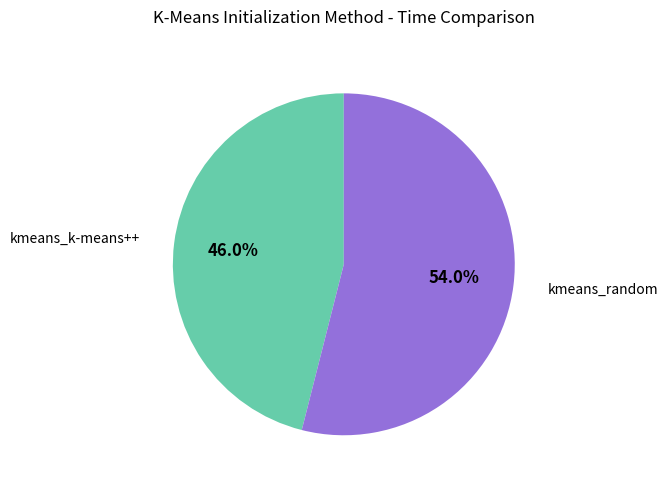

Approximately how many times larger is the value at kmeans_random compared to kmeans_k-means++?

1.2